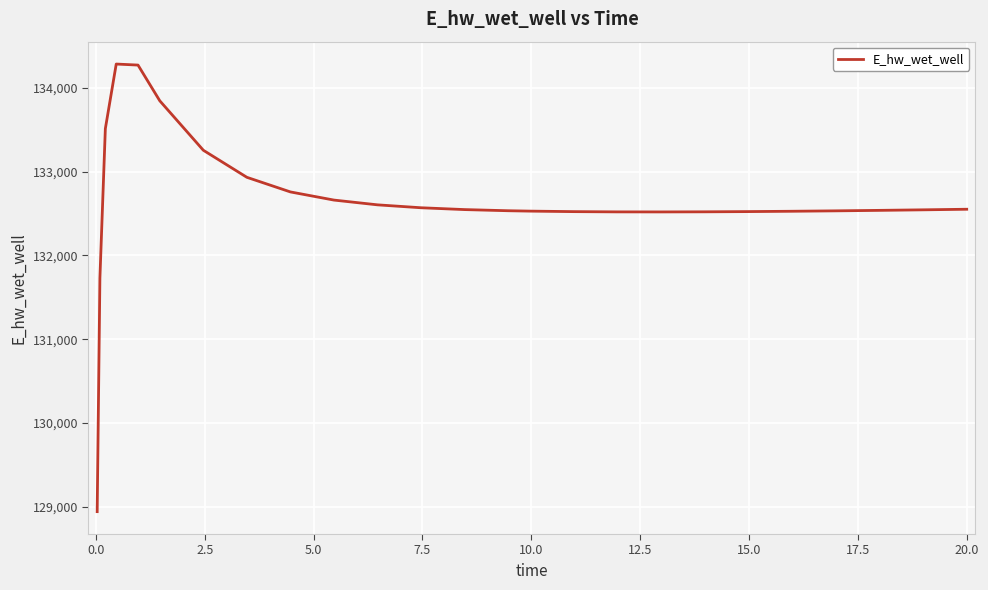

What is the maximum value shown in the chart?

134282.7